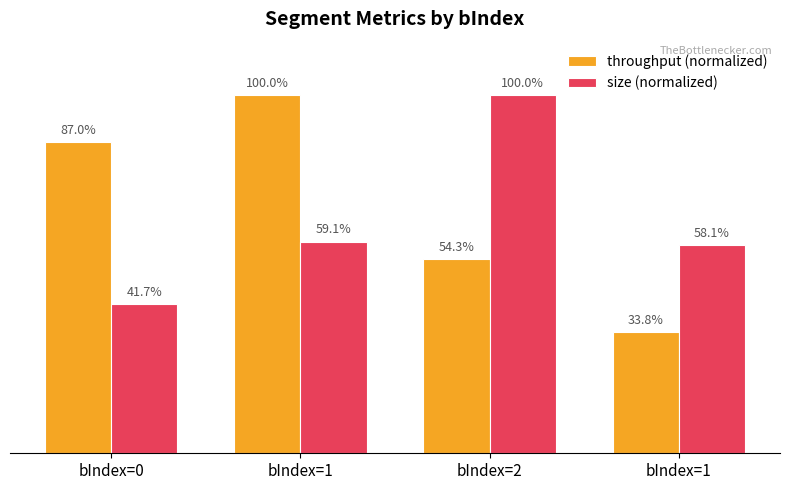

Are the bars grouped side by side (vs. stacked)?

Yes